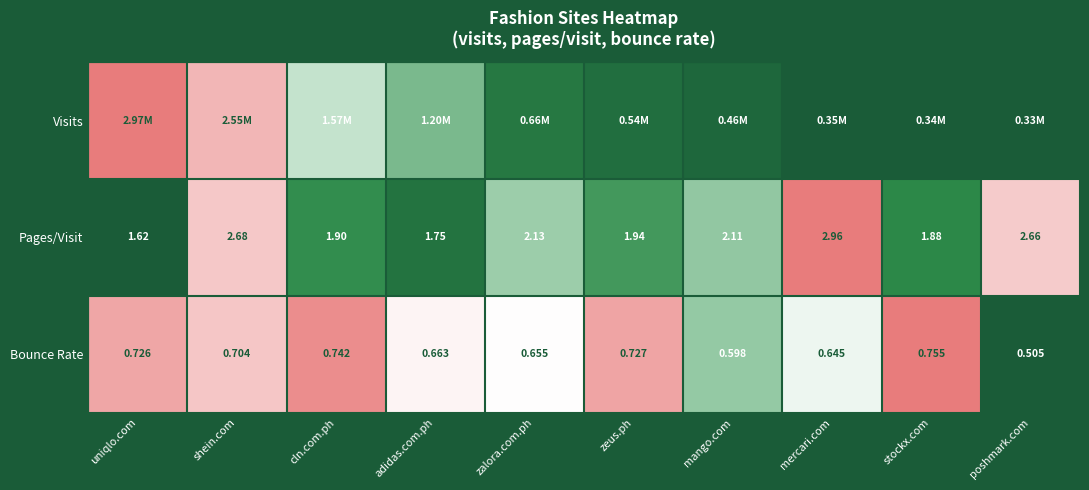

Where is Bounce Rate nearest to the value 0?

poshmark.com